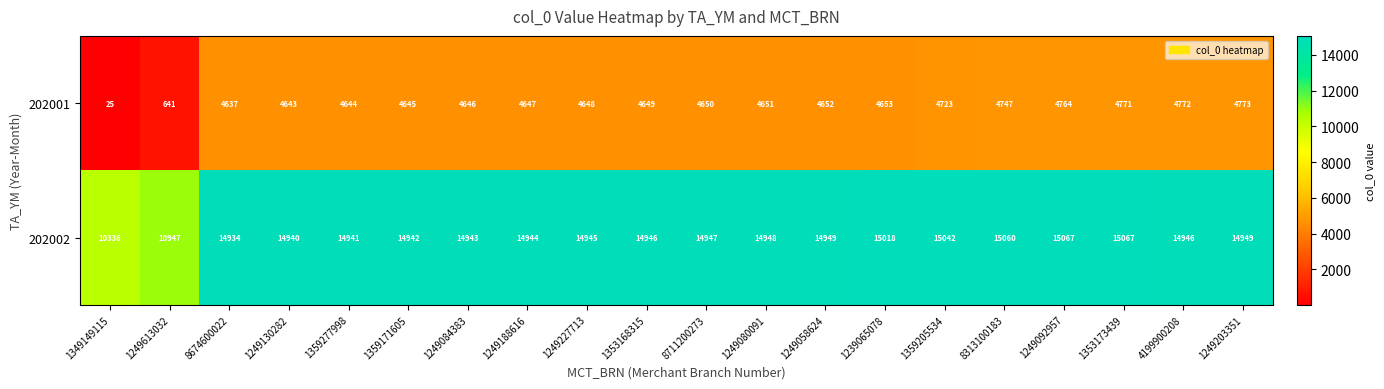

List the series in order of their peak value, highest first.

202002, 202001